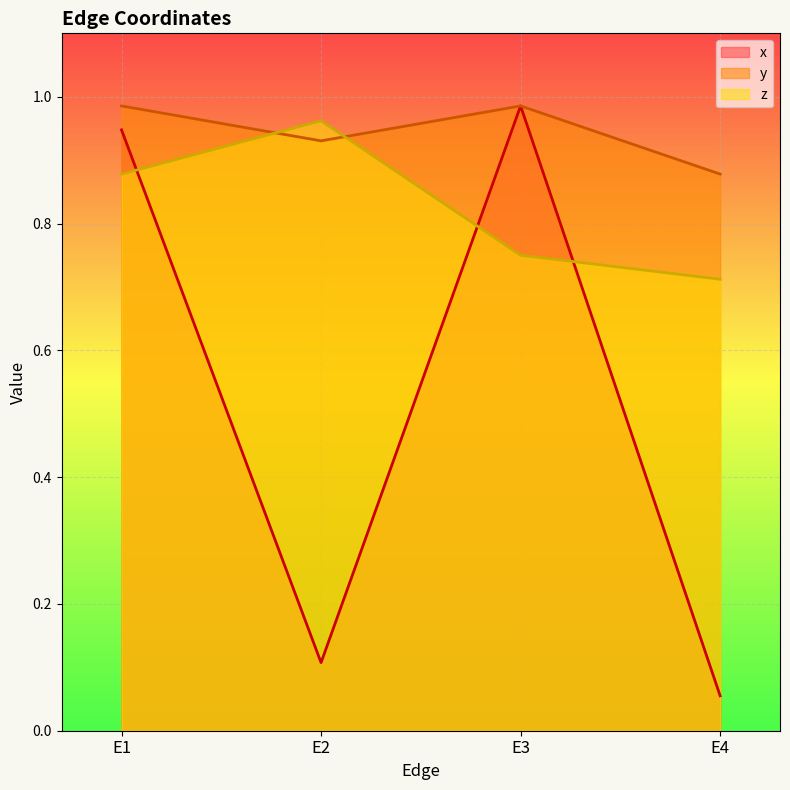

At which label does x reach its peak?

E3